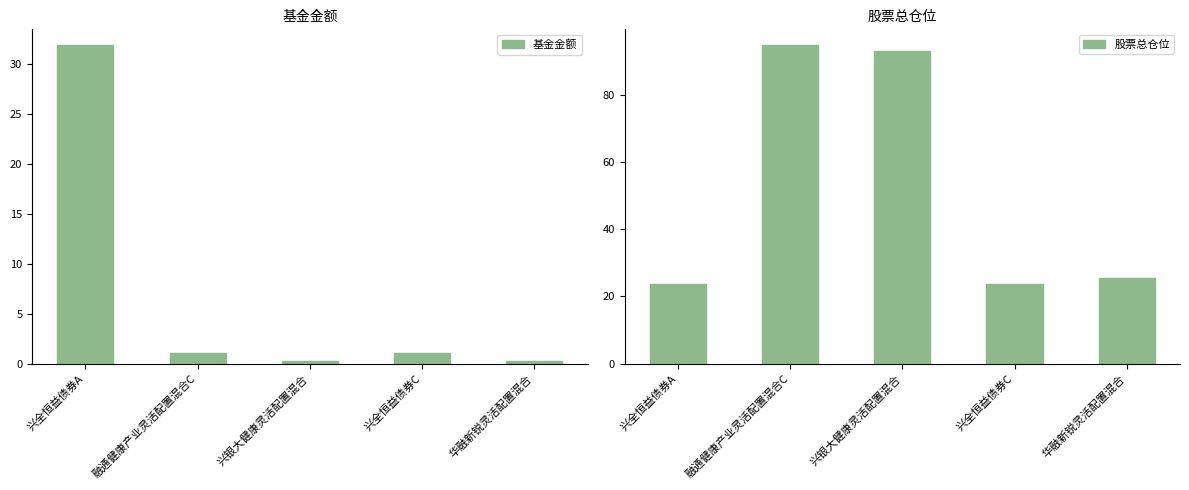

What is the sum of all 基金金额 values?

34.5